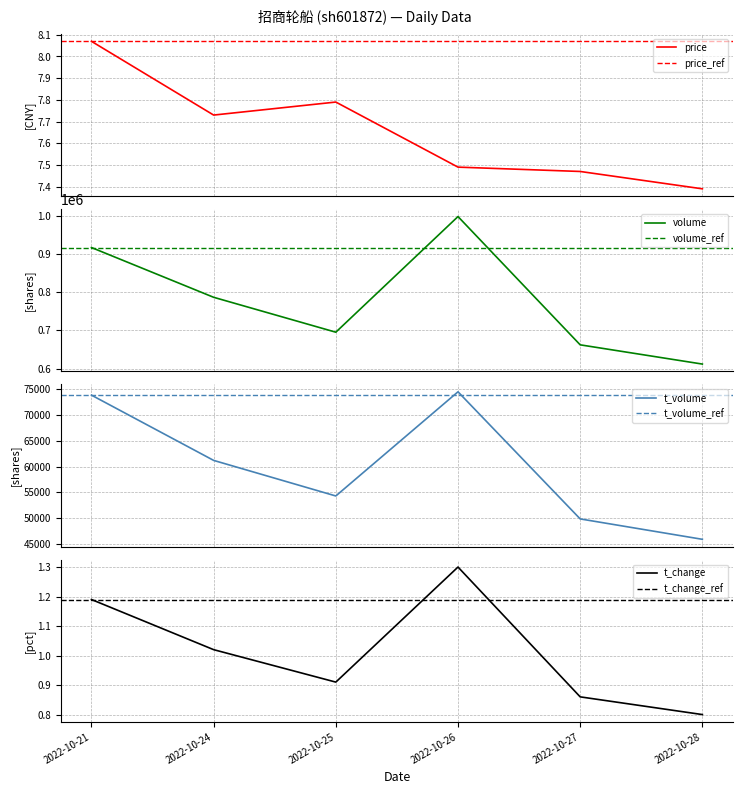

How many lines are shown in the chart?

4